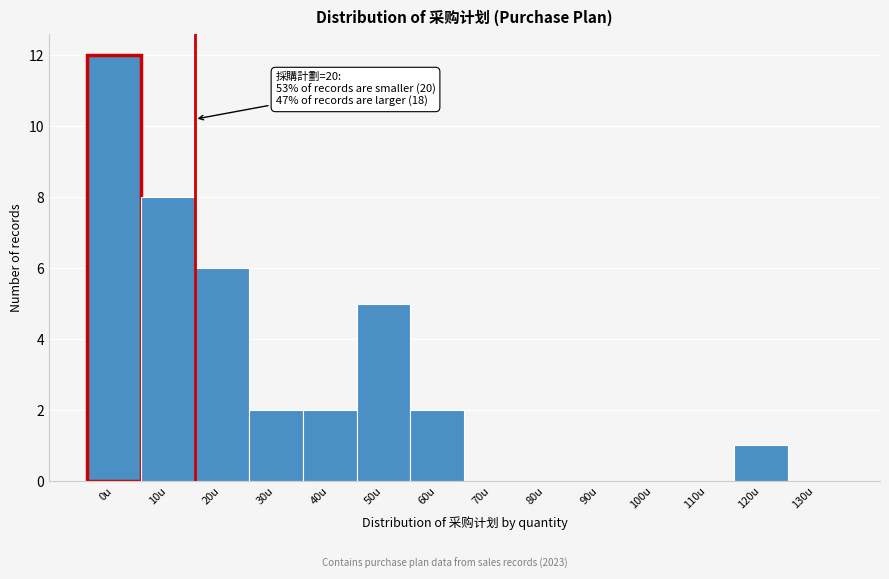

Reading right to left, what are all the values shown in this chart?

130u=0	120u=1	110u=0	100u=0	90u=0	80u=0	70u=0	60u=2	50u=5	40u=2	30u=2	20u=6	10u=8	0u=12